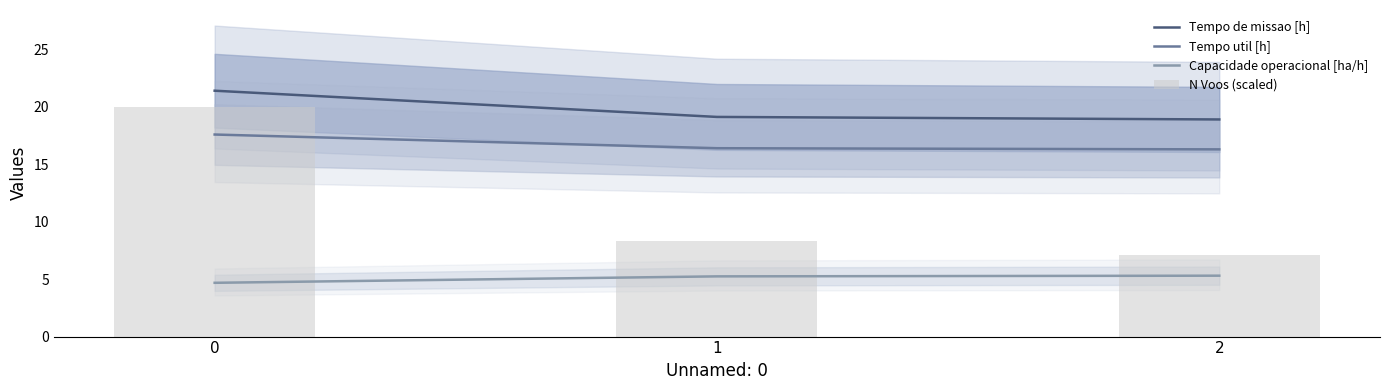

What is the difference between the highest and lowest values at 0?

16.7